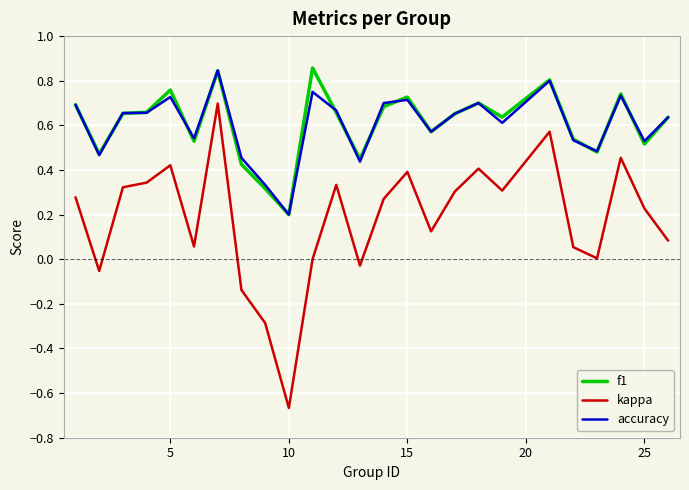

Which series has the widest spread of values?

kappa